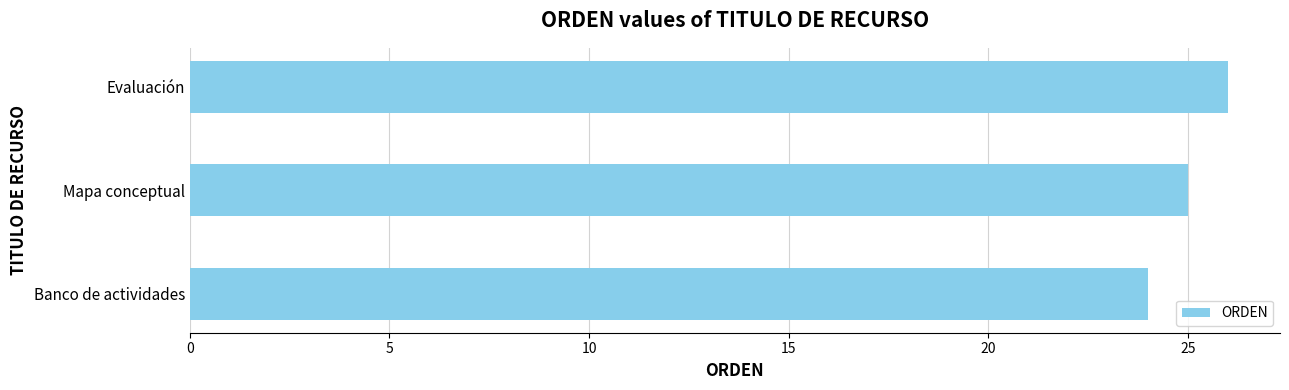

List the labels in order of value, smallest first.

Banco de actividades, Mapa conceptual, Evaluación